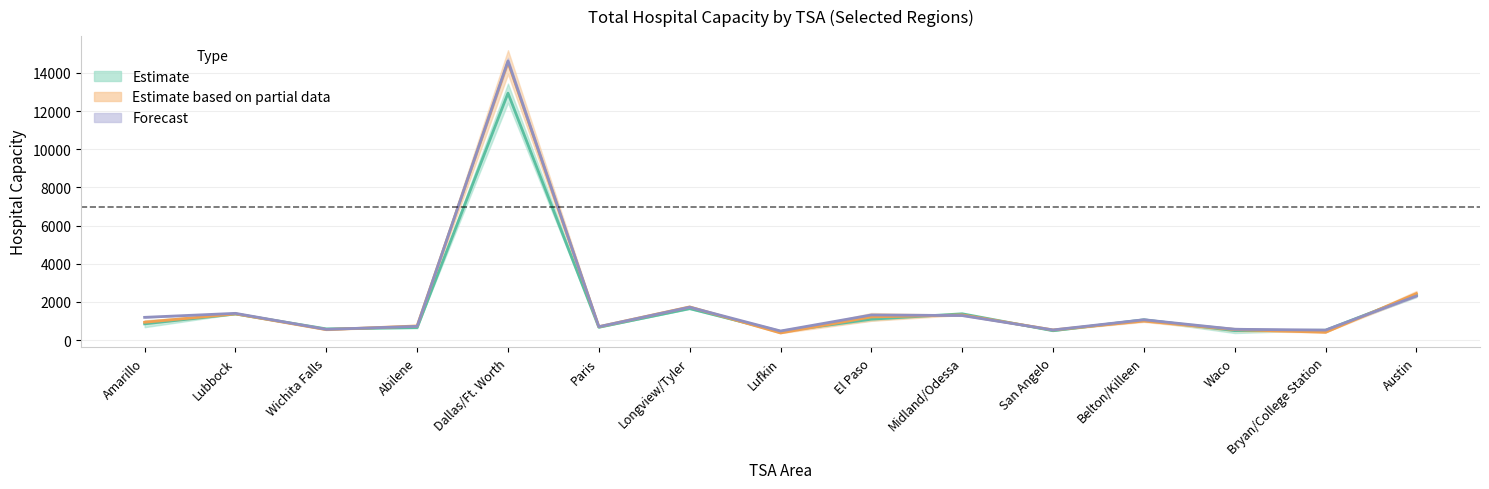

Is the value of 2020-04-12 at Austin greater than the value of 2020-04-11 at Paris?

Yes